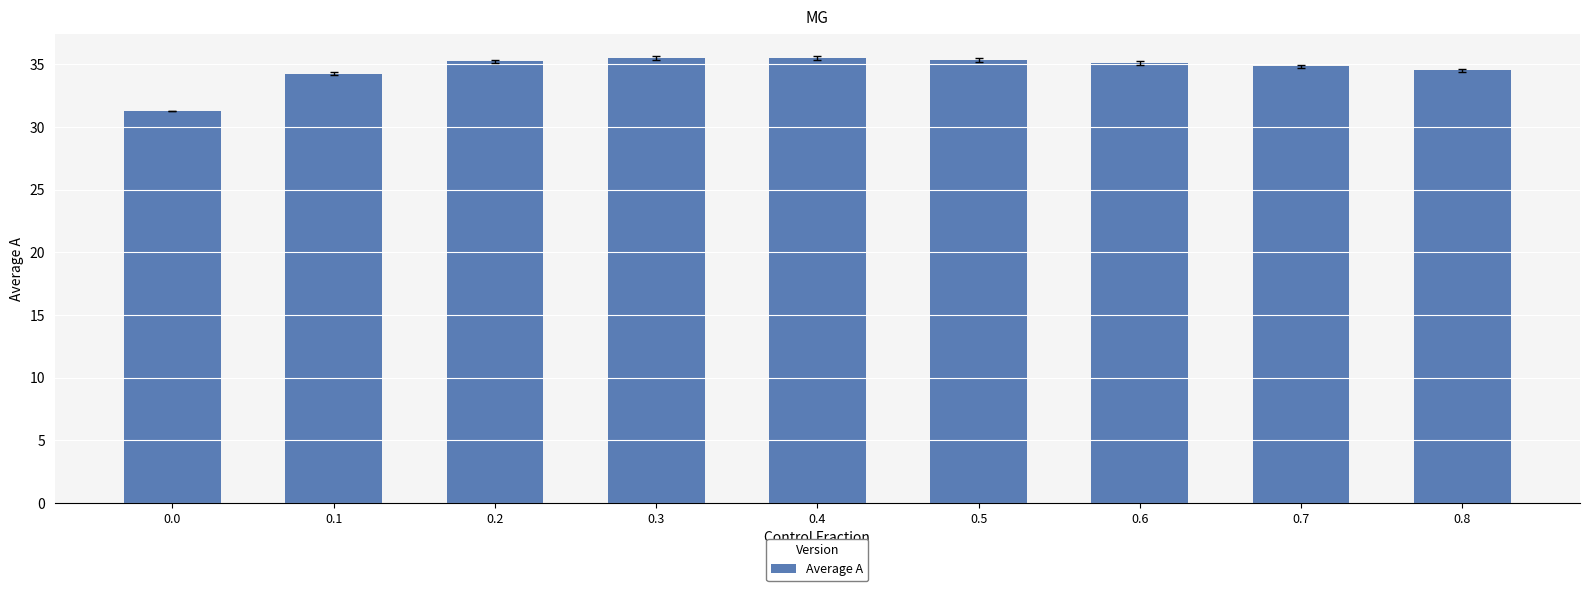

Which has a higher value, 0.7 or 0.1?

0.7